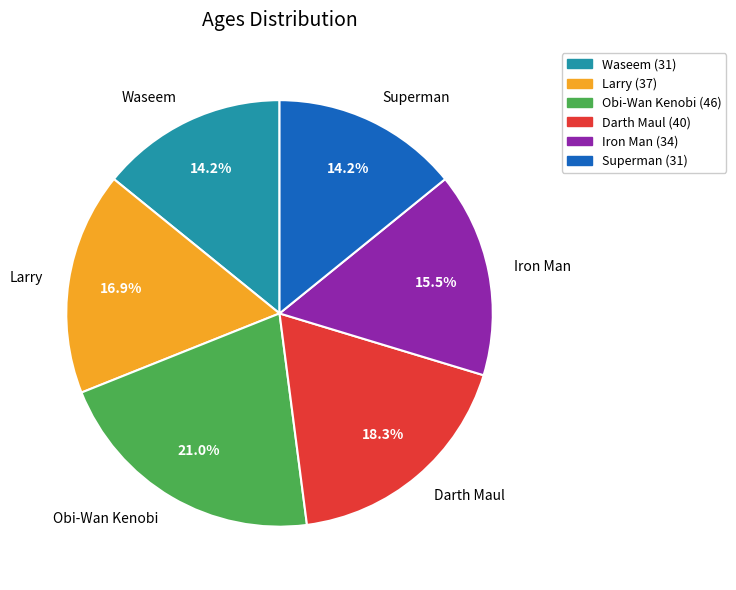

Which slice is the largest?

Obi-Wan Kenobi